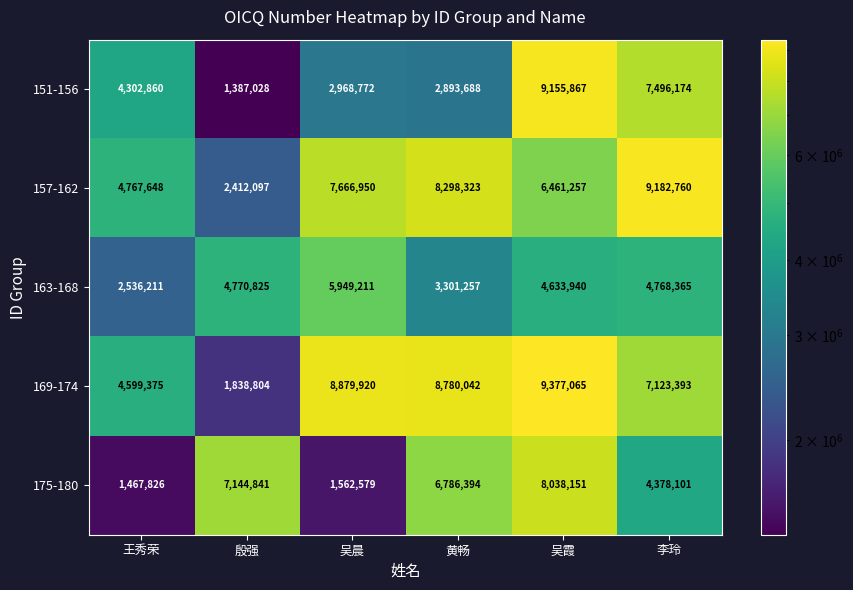

Which category has the highest value in the 151-156 series?

吴霞